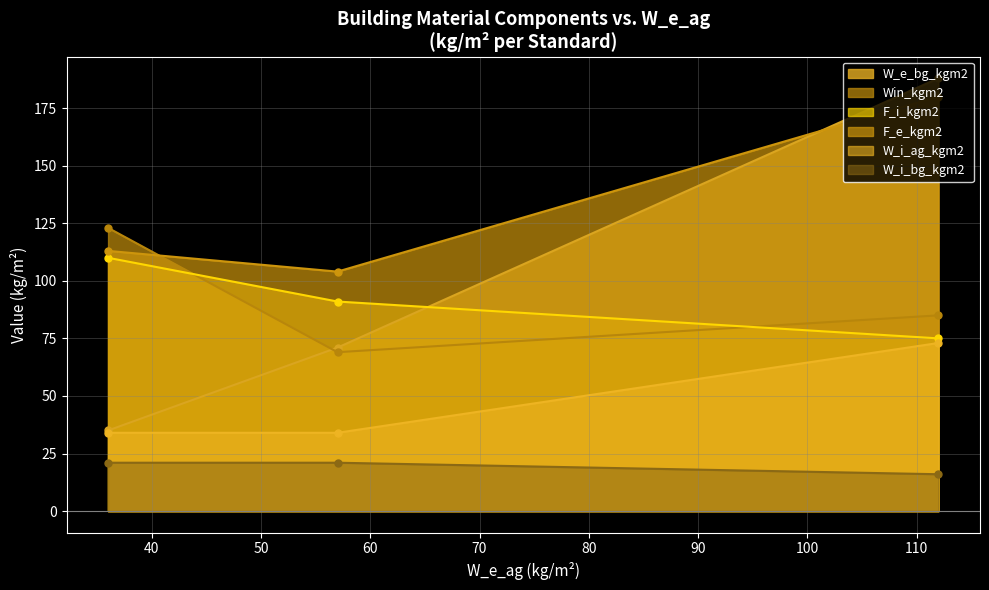

At which category is the sum across all series the highest?

STANDARD3